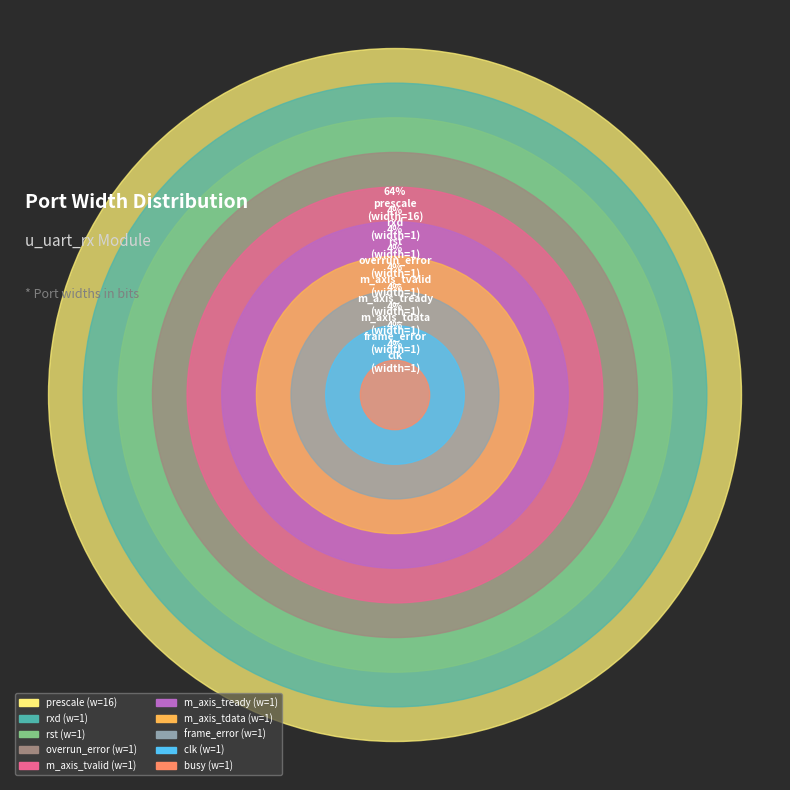

Count the number of slices in the pie.

10